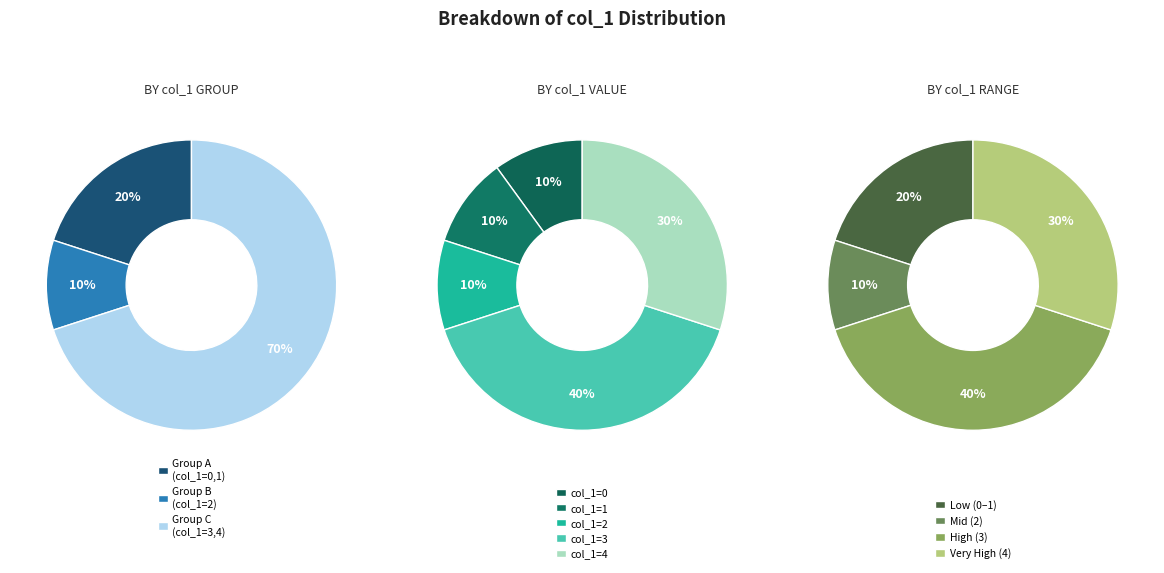

Which slice is the smallest?

Value 0